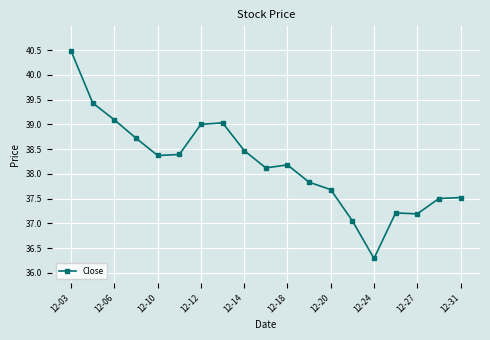

What is the sum of all values?

725.5